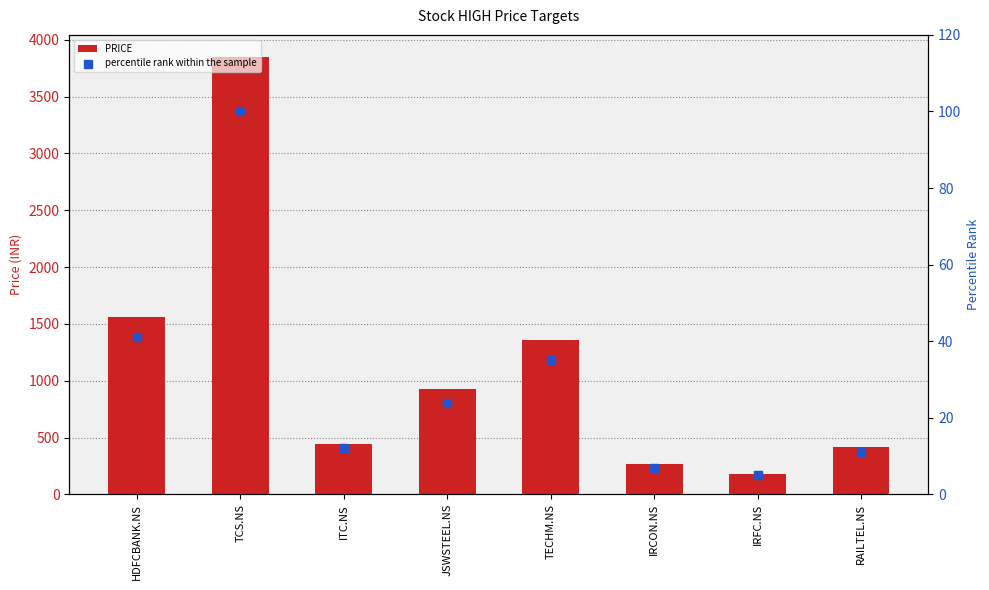

Which series contains the highest Y value?

PRICE